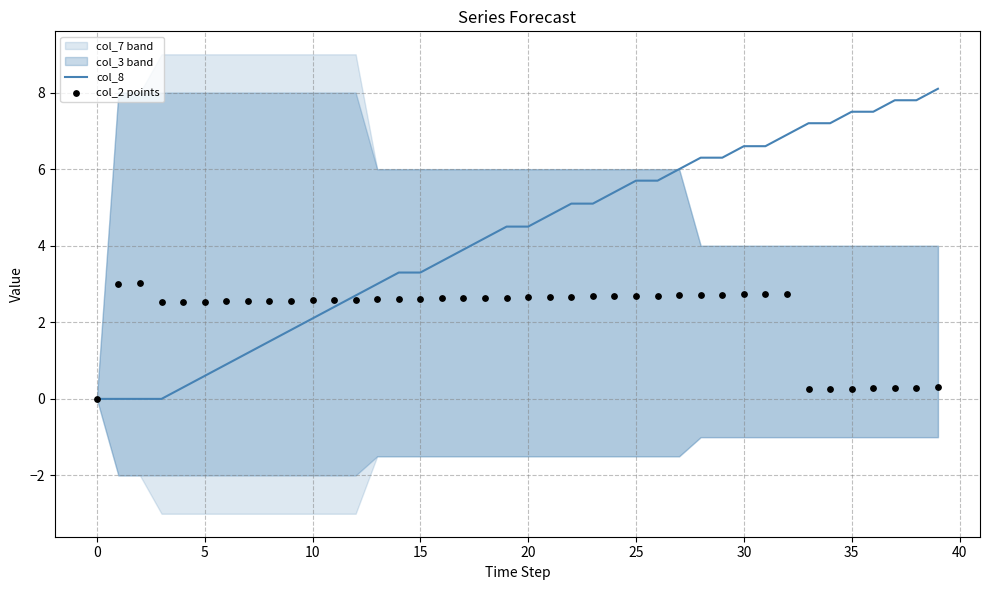

Is it true that col_8 equals 1.0 at 5?

False